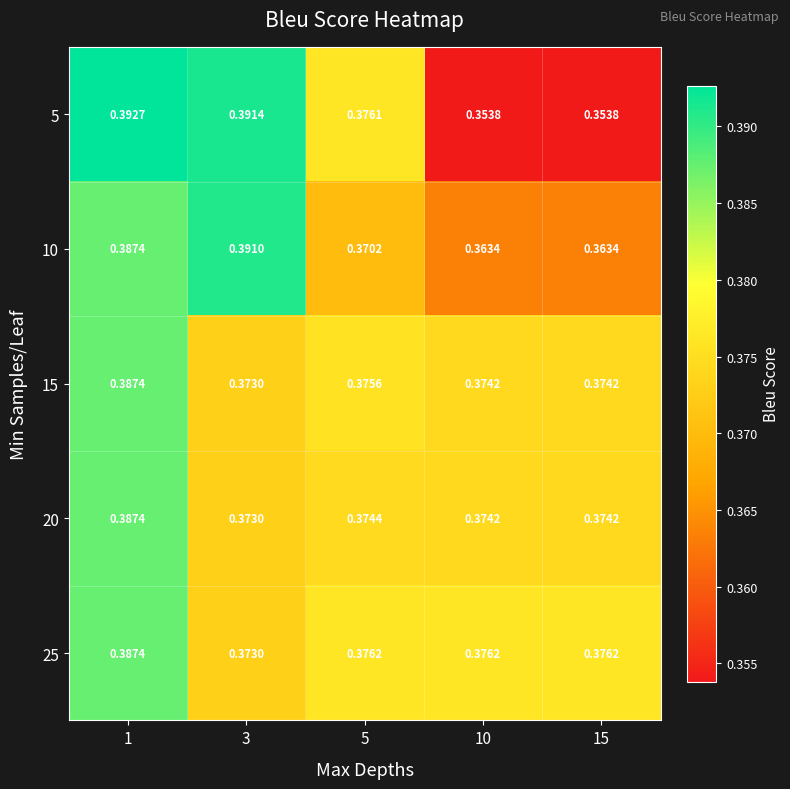

Is the value of 25 at 15 greater than the value of 15 at 1?

No